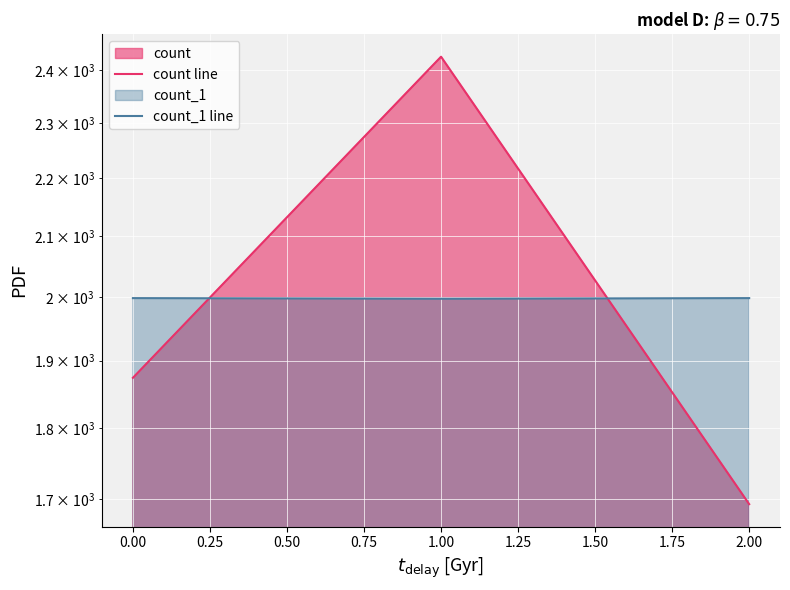

At how many categories does at least one series exceed 1823?

3